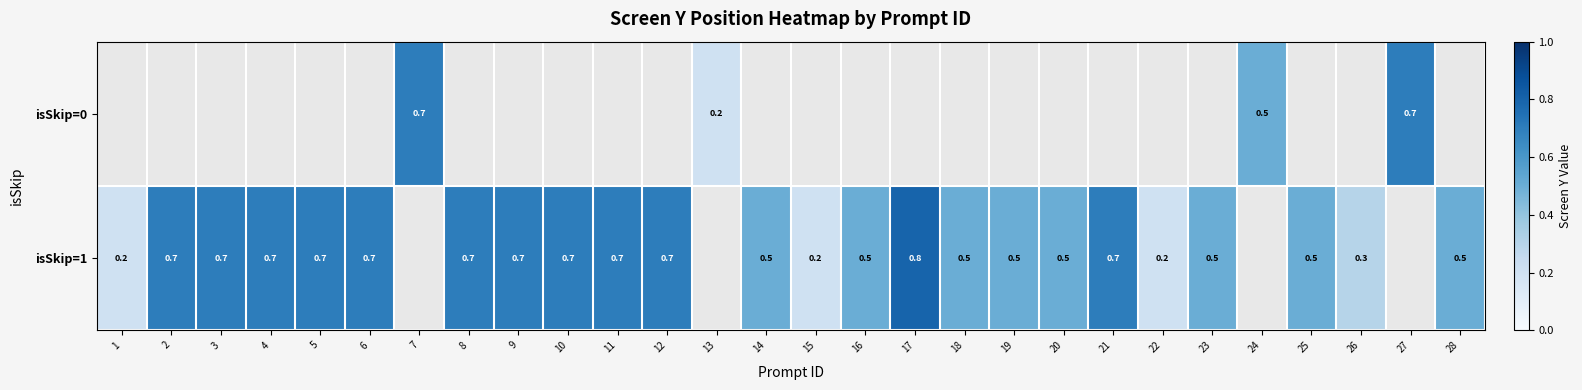

Is it true that isSkip=1 equals 0.3 at 19?

False